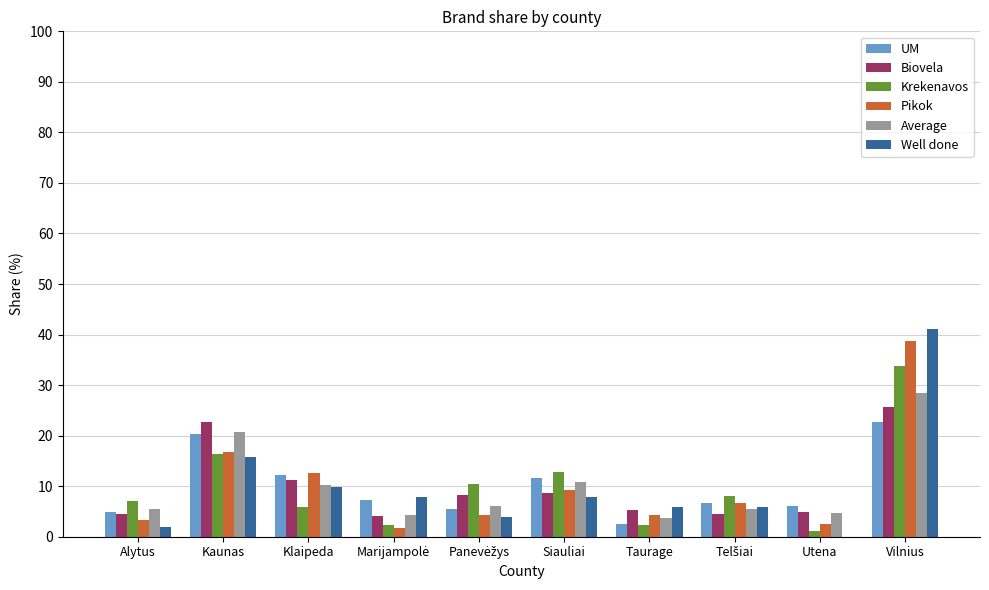

True or false: UM has a value of 11.8 at Kaunas.

False